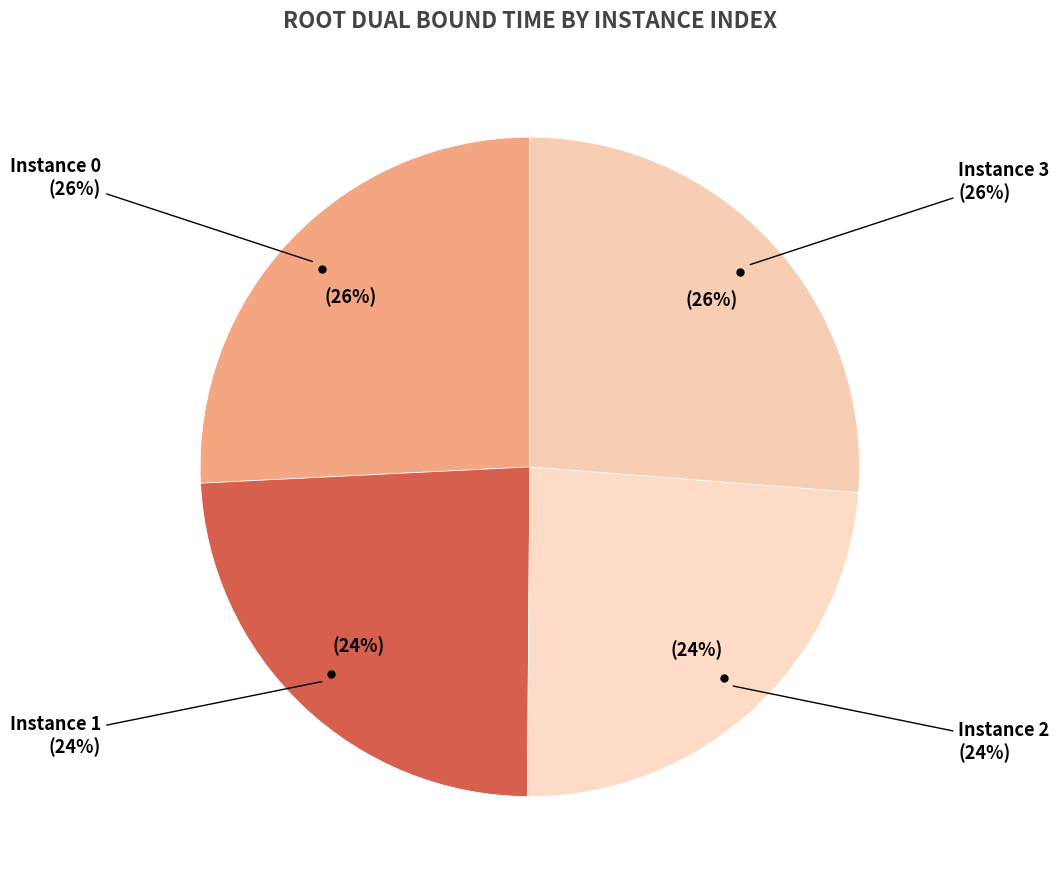

To the nearest percent, what portion does 0 represent?

26%